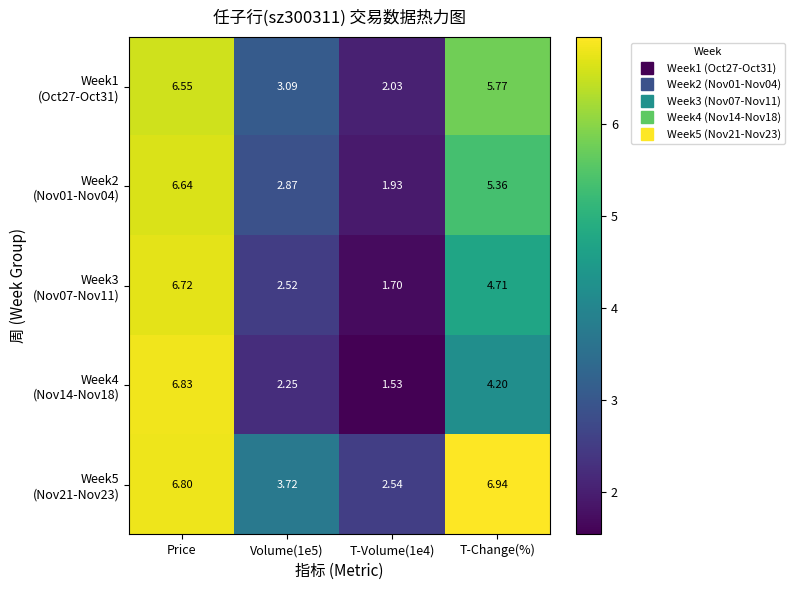

At which category is the sum across all series the highest?

Price